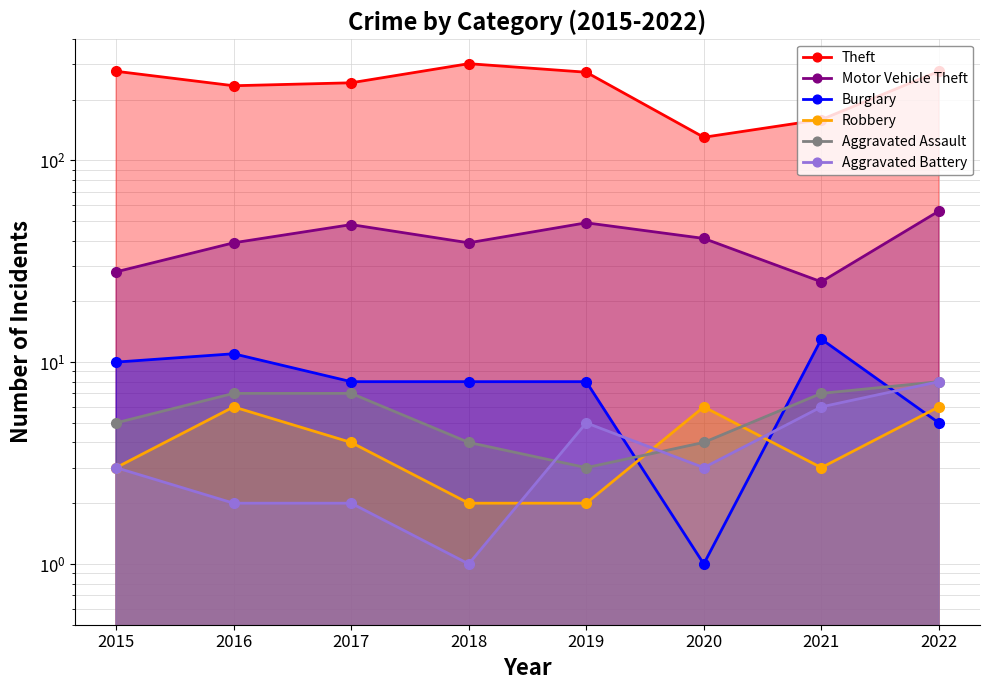

What is the greatest value displayed?

301